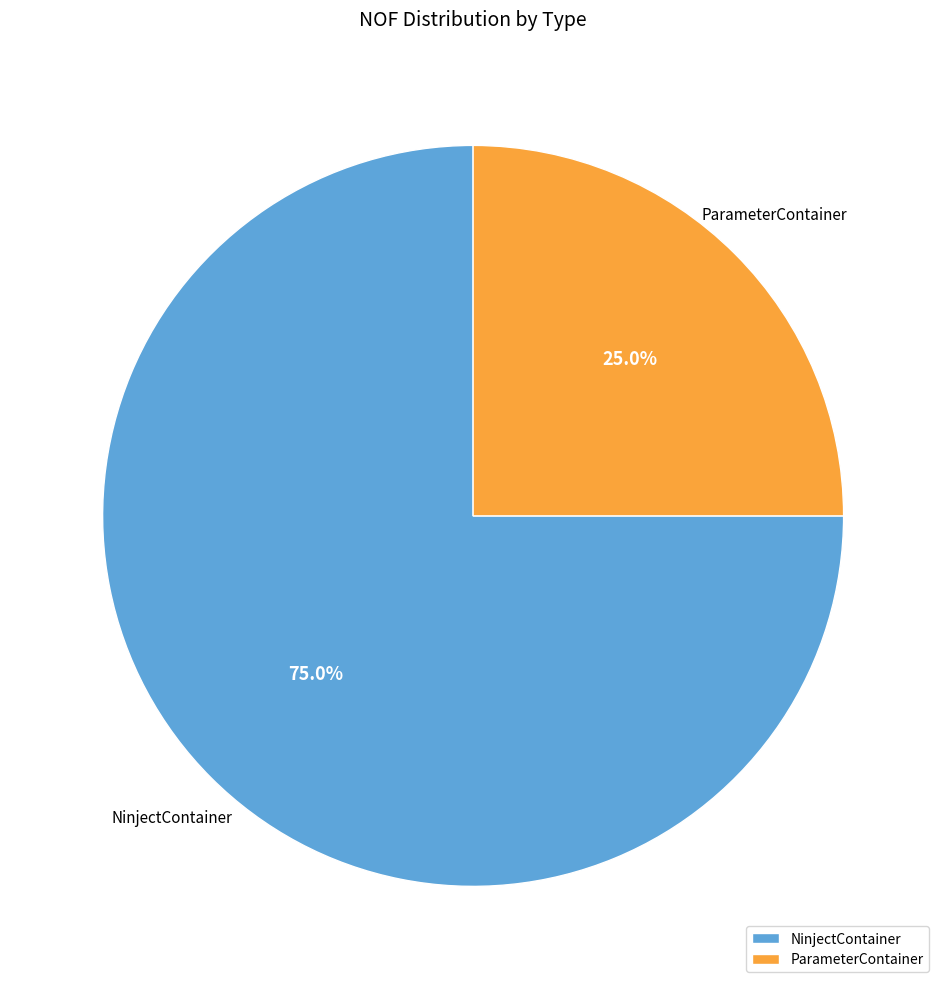

The NinjectContainer slice represents 87% of the pie. True or false?

False